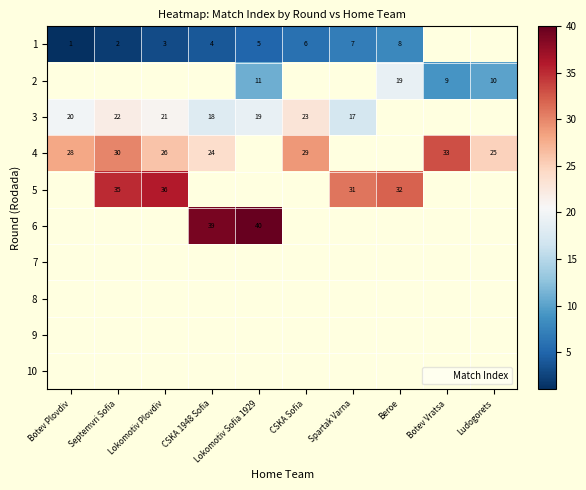

What is the difference between the highest and lowest values at Lokomotiv Sofia 1929?

35.0